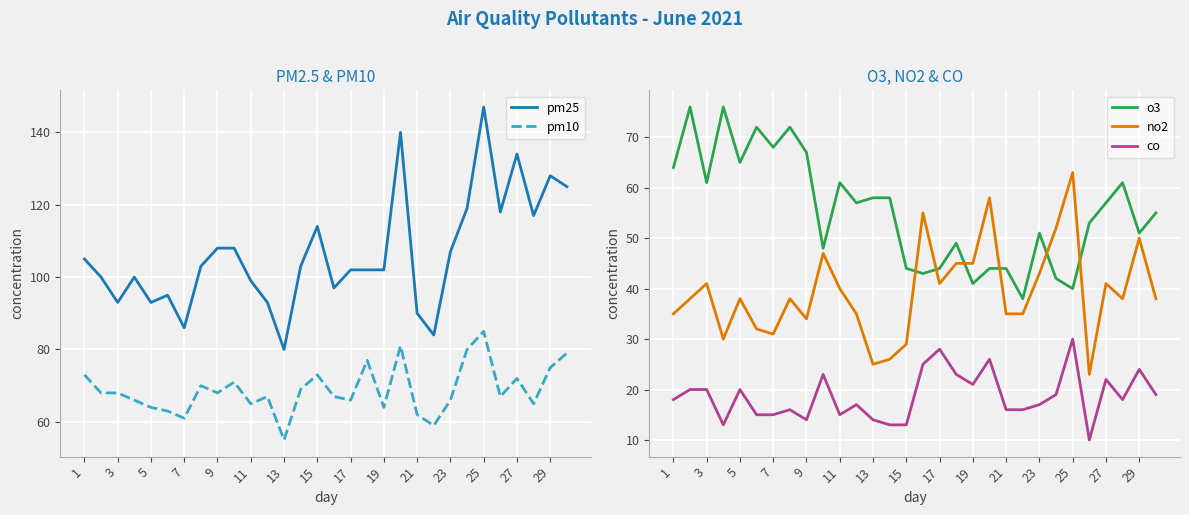

Reading left to right, transcribe all the data shown in this chart.

pm25: 105	100	93	100	93	95	86	103	108	108	99	93	80	103	114	97	102	102	102	140	90	84	107	119	147	118	134	117	128	125
pm10: 73	68	68	66	64	63	61	70	68	71	65	67	55	69	73	67	66	77	64	81	62	59	66	80	85	67	72	65	75	79
o3: 64	76	61	76	65	72	68	72	67	48	61	57	58	58	44	43	44	49	41	44	44	38	51	42	40	53	57	61	51	55
no2: 35	38	41	30	38	32	31	38	34	47	40	35	25	26	29	55	41	45	45	58	35	35	43	52	63	23	41	38	50	38
co: 18	20	20	13	20	15	15	16	14	23	15	17	14	13	13	25	28	23	21	26	16	16	17	19	30	10	22	18	24	19